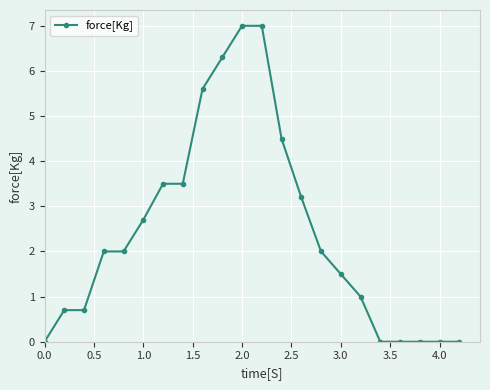

What is the average value?

2.4